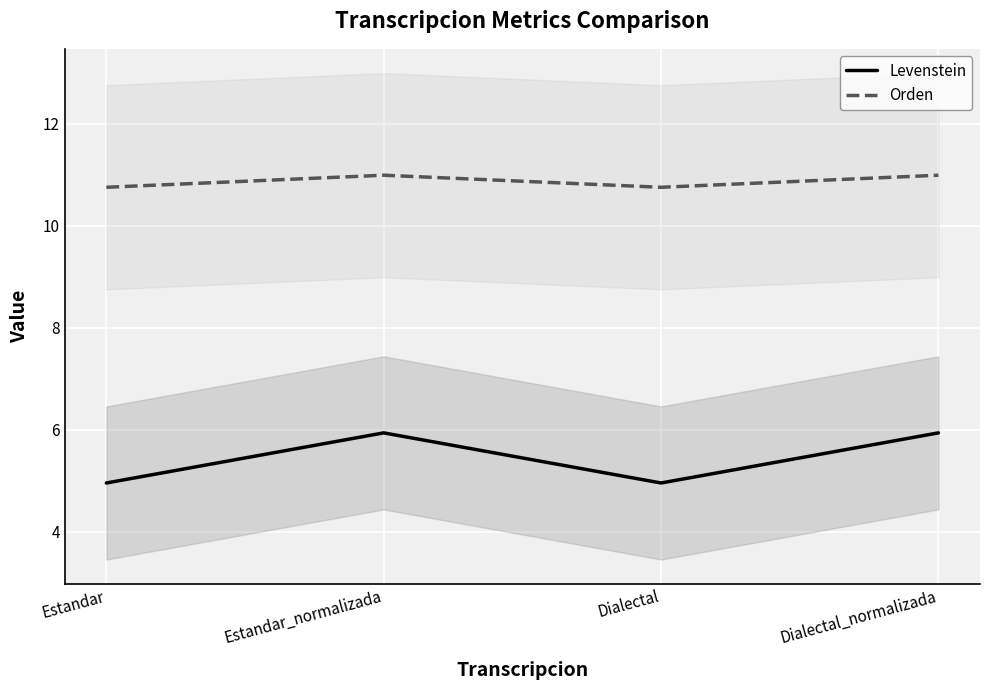

The Orden series shows 10.8 at Dialectal. True or false?

True